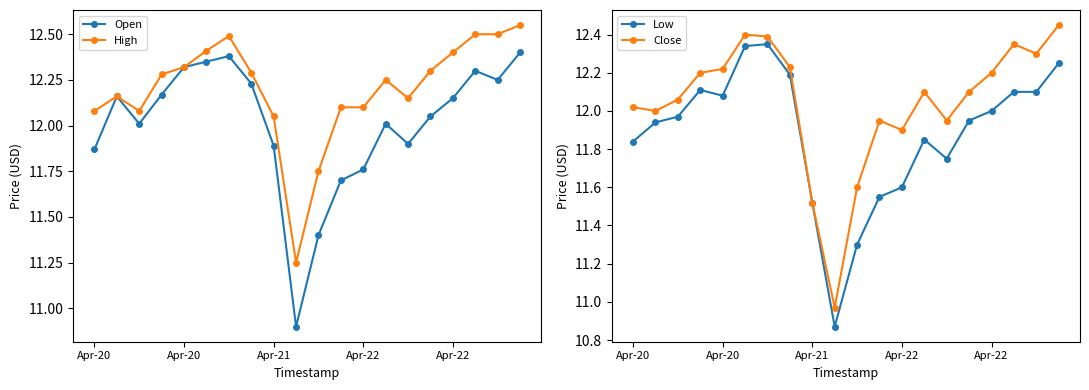

Is it true that Low equals 19.6 at Apr-20?

False